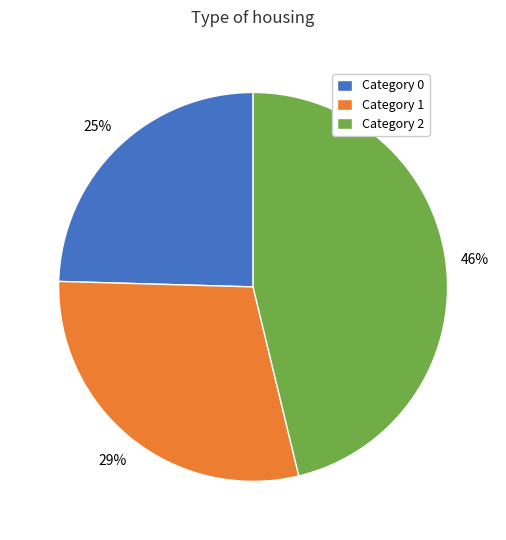

Is it true that Category 0 is 14% of the pie?

False